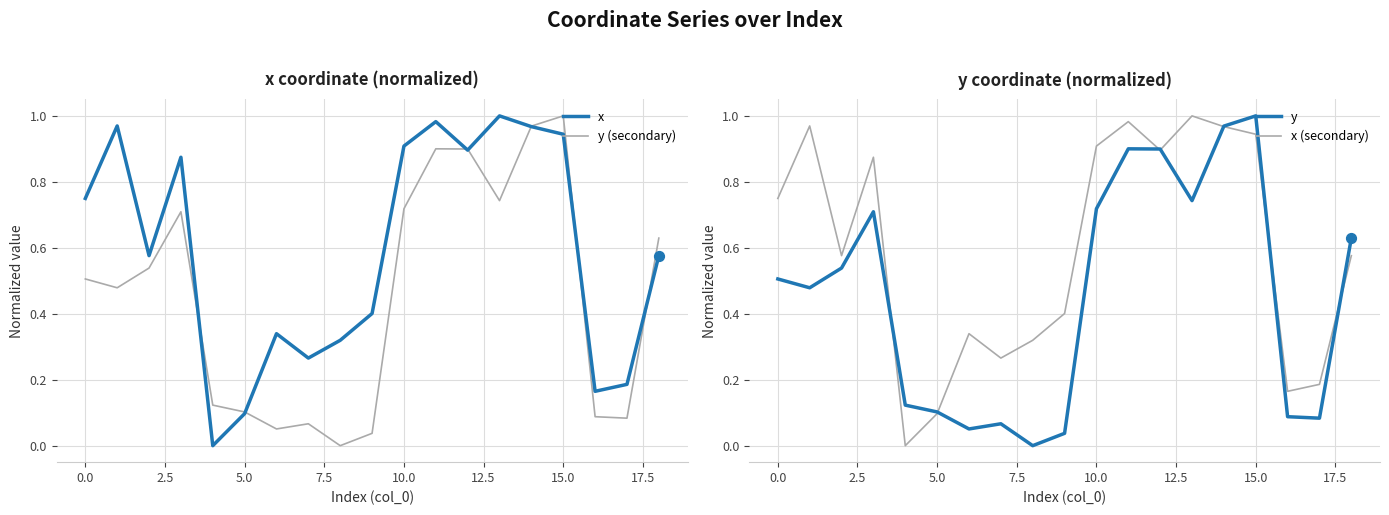

Which series has the largest Y range (max minus min)?

x